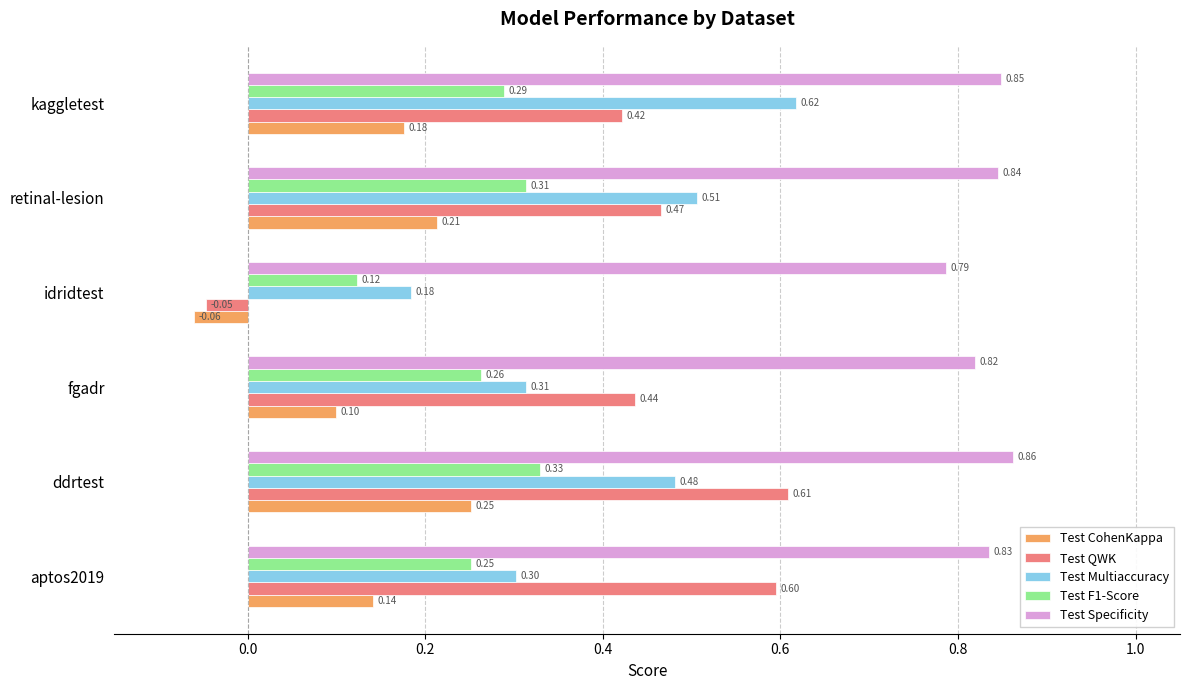

How many values in the Test CohenKappa series exceed 0?

5